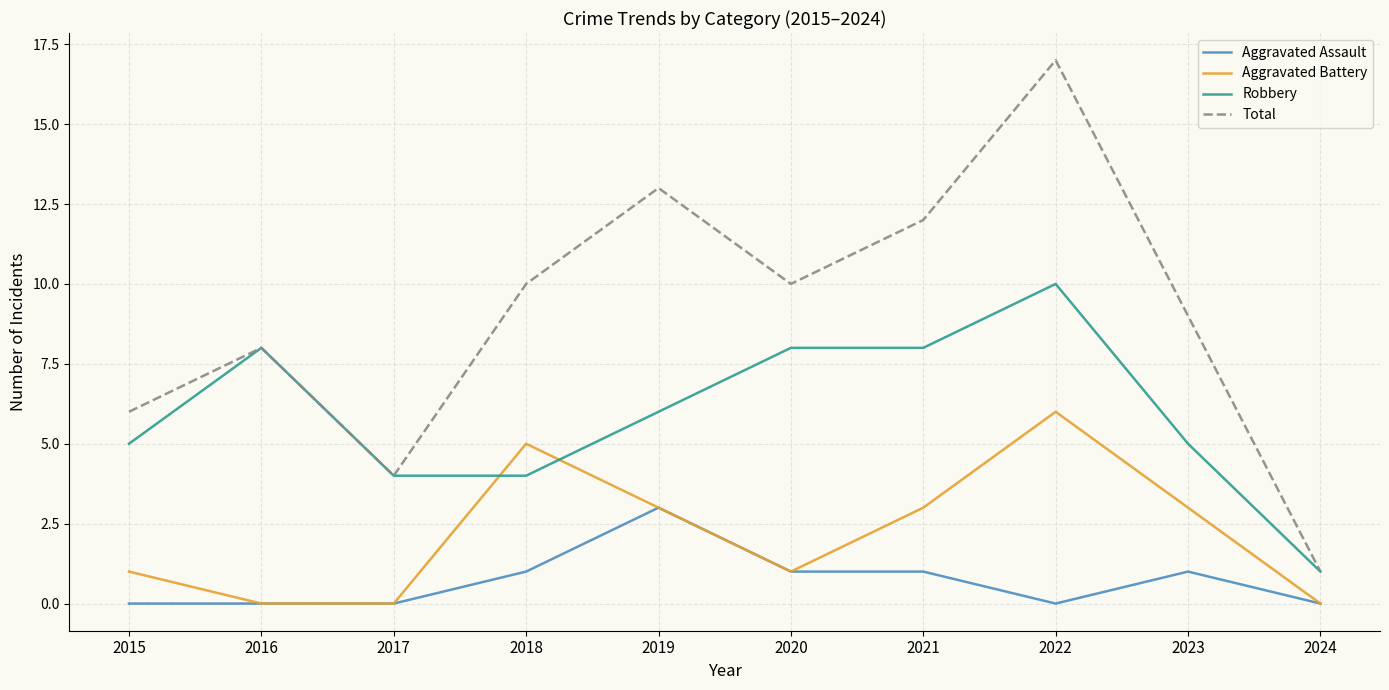

What is the maximum value shown in the chart?

17